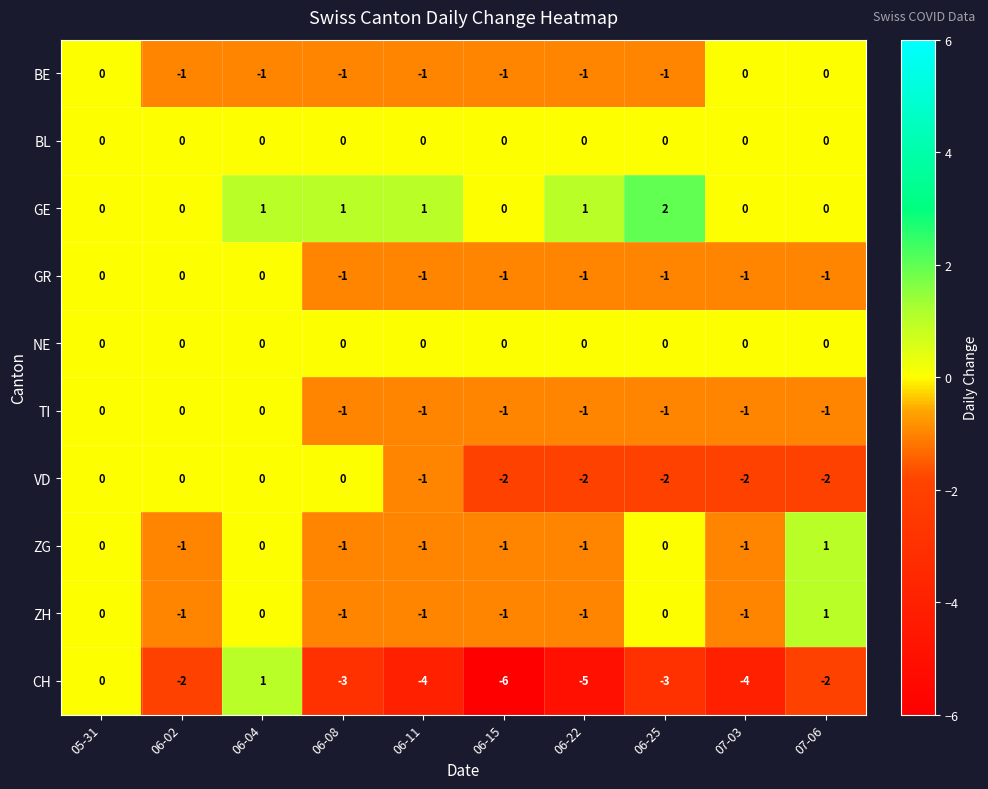

What is the sum of all VD values?

-11